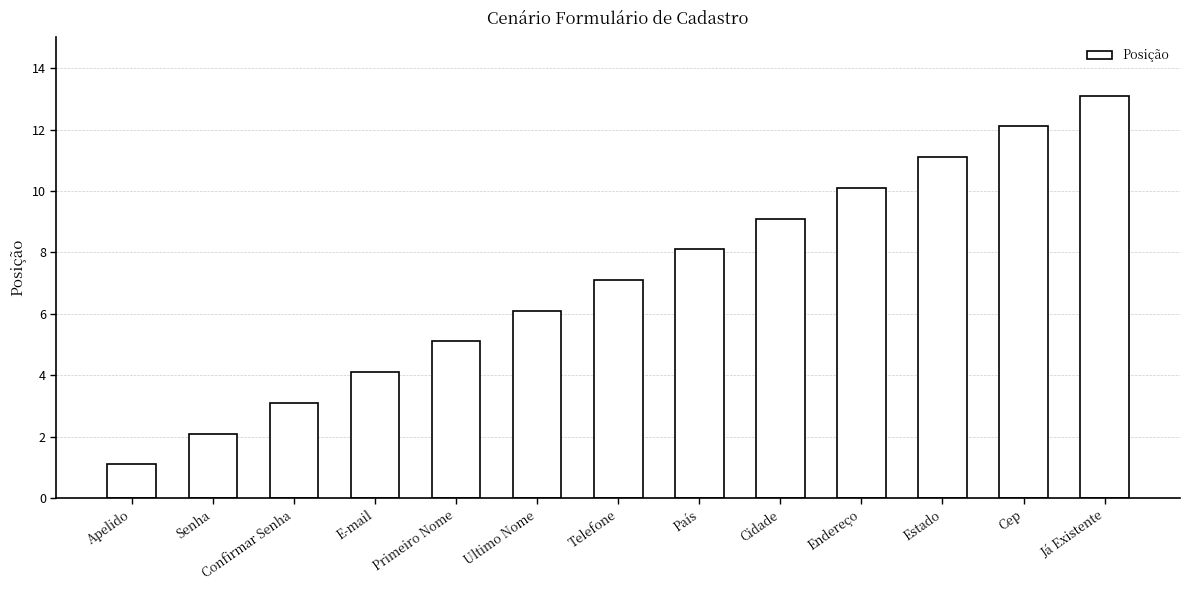

At which label does the data first exceed 7?

Telefone